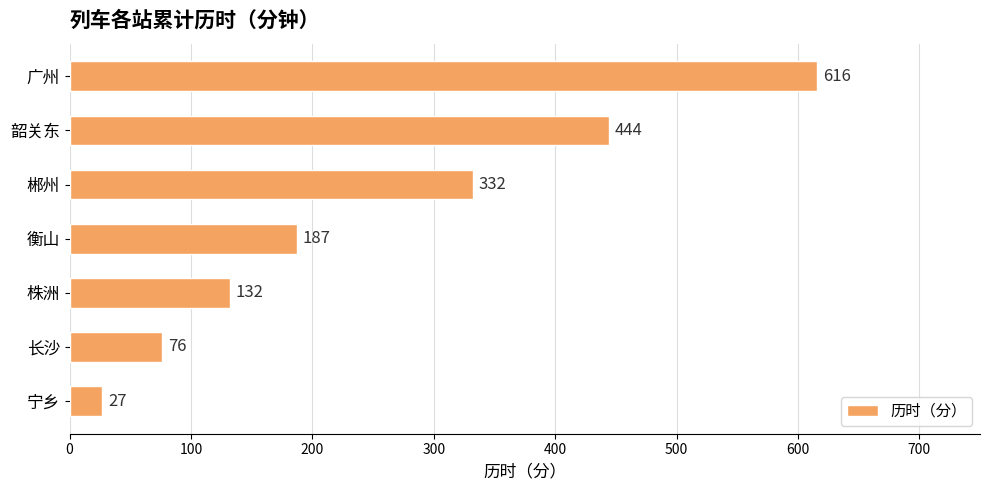

How many data points are less than 187?

3